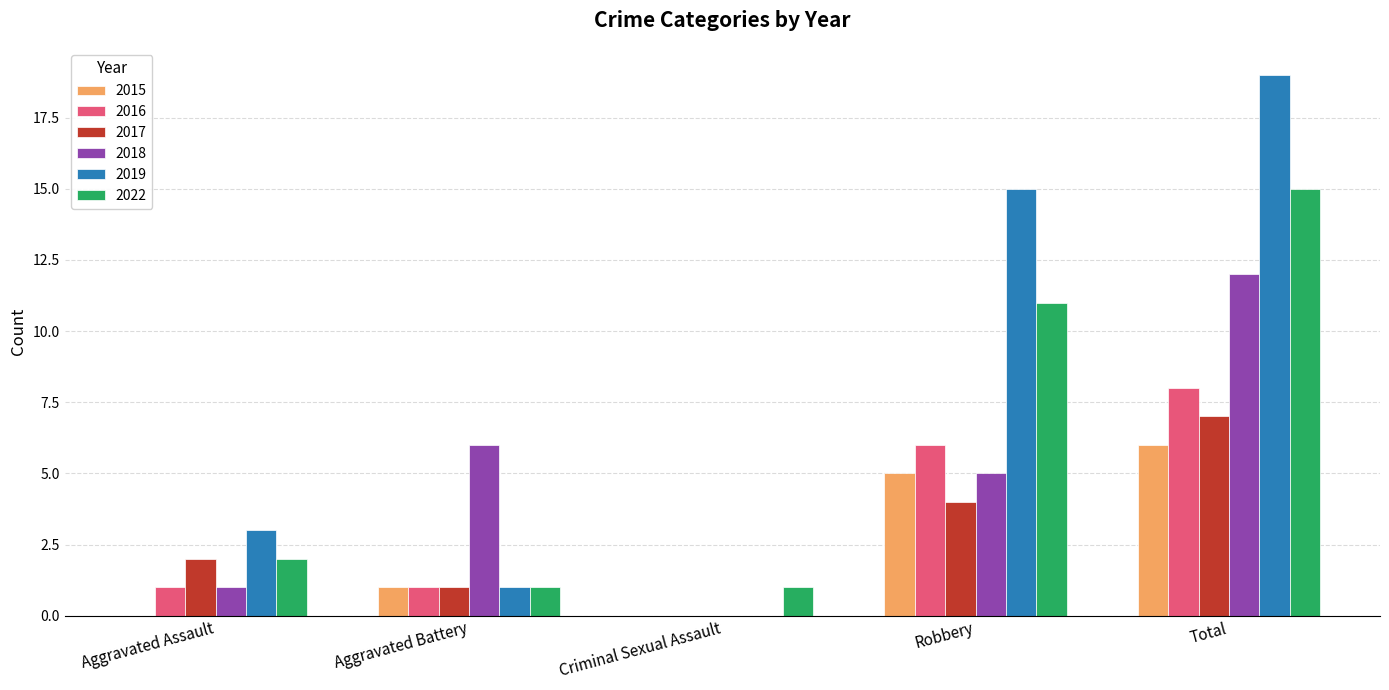

What are all the series names shown in the legend?

2015, 2016, 2017, 2018, 2019, 2022